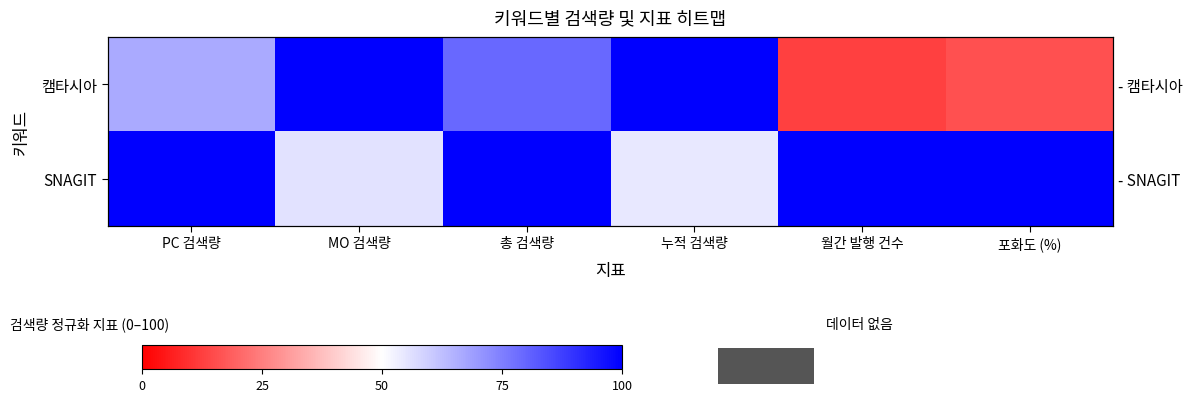

At which category is the sum across all series the highest?

총 검색량